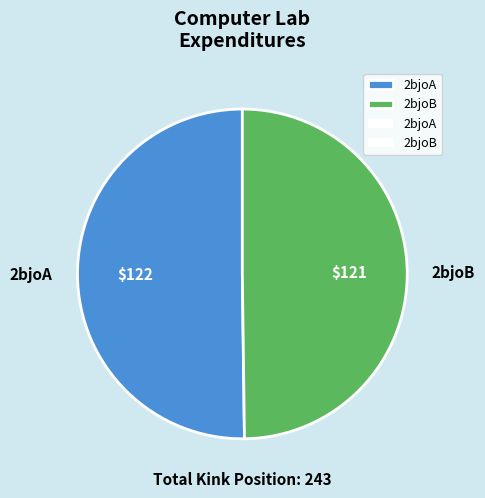

Approximately how many times larger is the value at 2bjoB compared to 2bjoA?

1.0